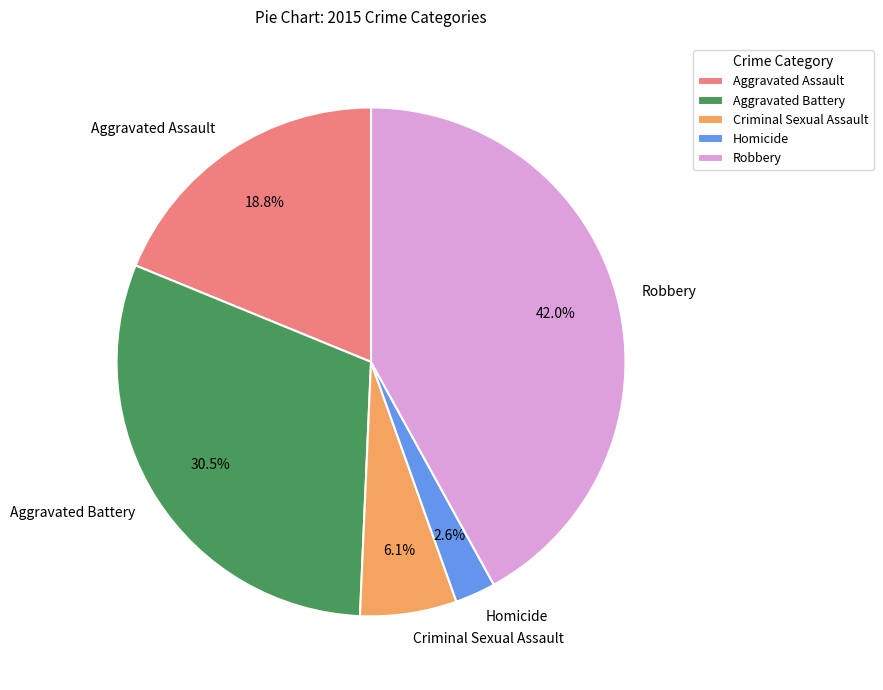

What is the total percentage of Criminal Sexual Assault and Robbery?

48.1%